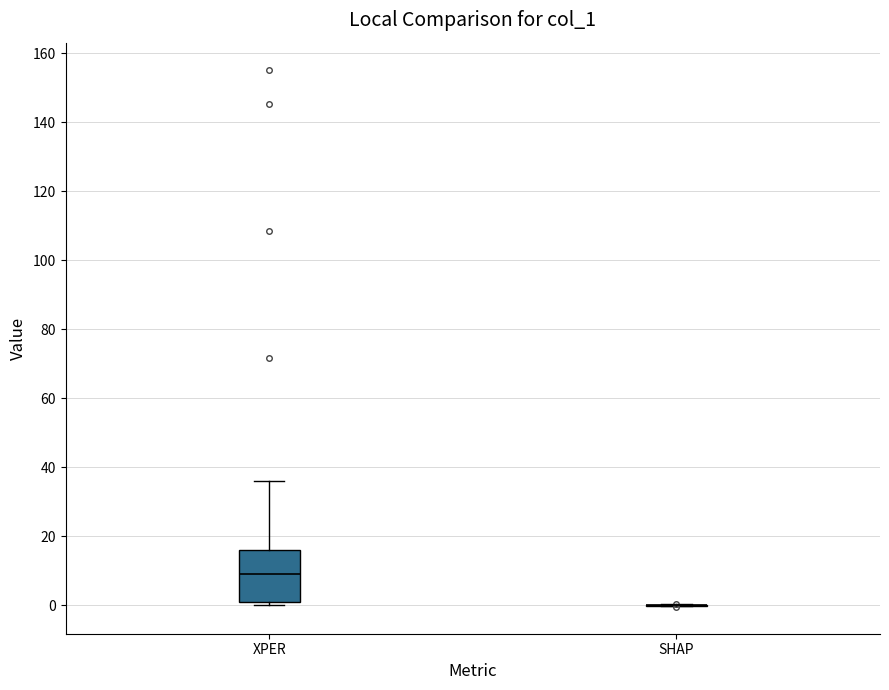

Reading left to right, transcribe this box plot: for each box, give where its median line is, the range the box spans, and where its two whiskers end, as read against the y-axis. The values are not printed on the chart, so give them approximately, as read against the axis.

XPER: median 8, box 2 to 16, whiskers 0 to 36
SHAP: box collapsed to a line at 0, whiskers 0 to 0